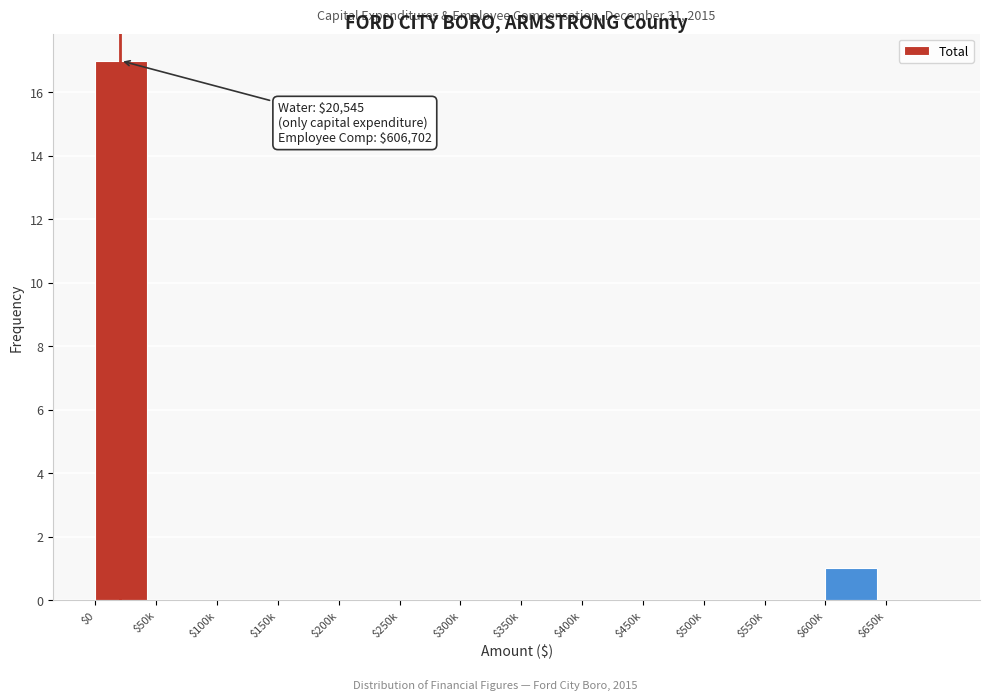

What is the sum of all values?

18